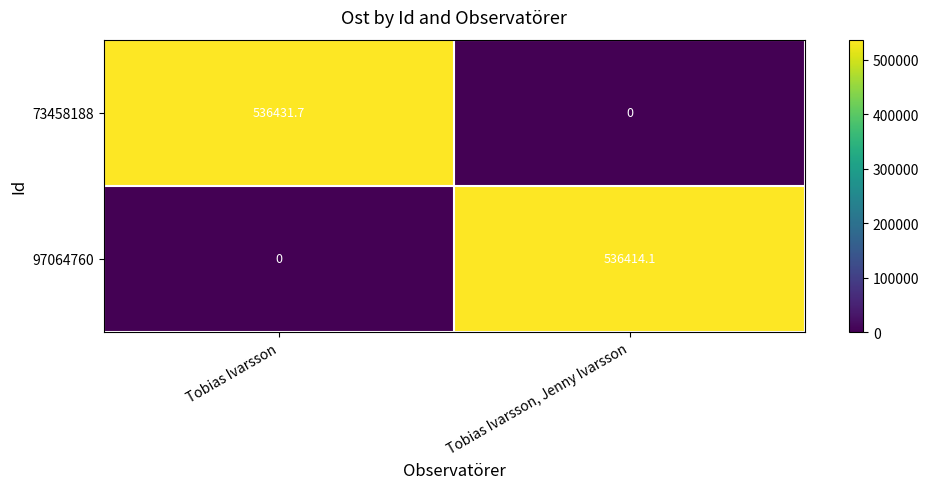

Reading left to right, transcribe all the data shown in this chart.

73458188: 536431.7	0.0
97064760: 0.0	536414.1